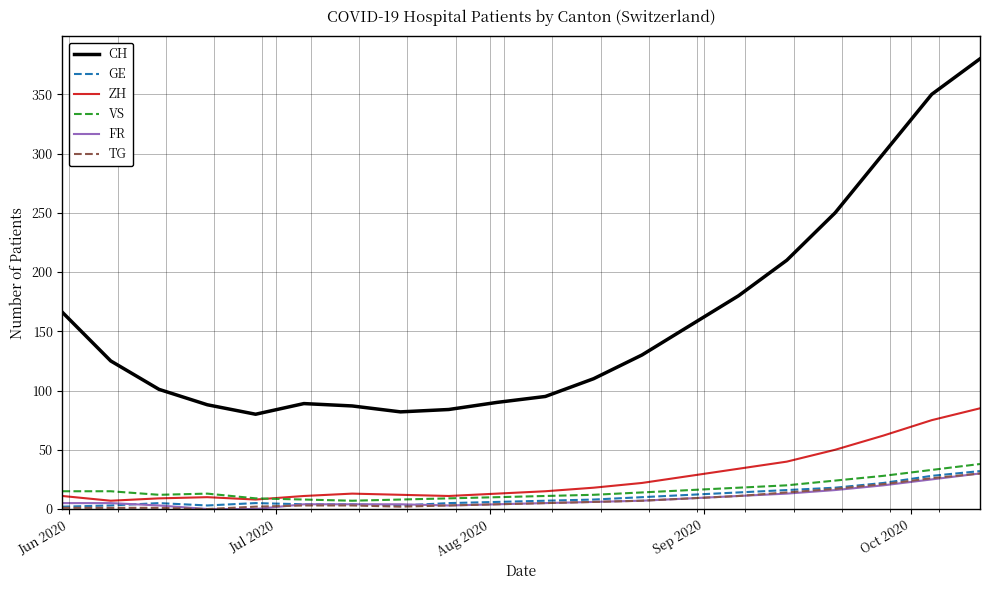

Which series has the largest range (max minus min)?

CH